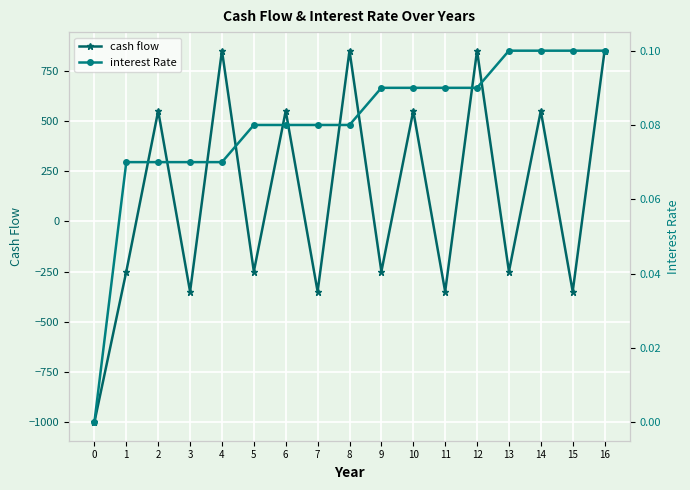

What is the average value of the interest Rate series?

0.1